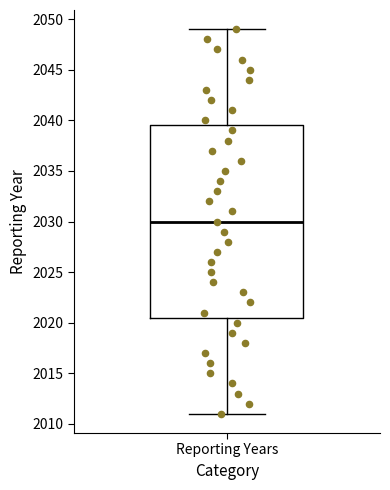

Read this box plot against the y-axis: the position of the median line, the range covered by the box, and the ends of both whiskers. The values are not printed on the chart, so give them approximately, as read against the axis.

median 2030.0, box 2020.5 to 2039.5, whiskers 2011.0 to 2049.0